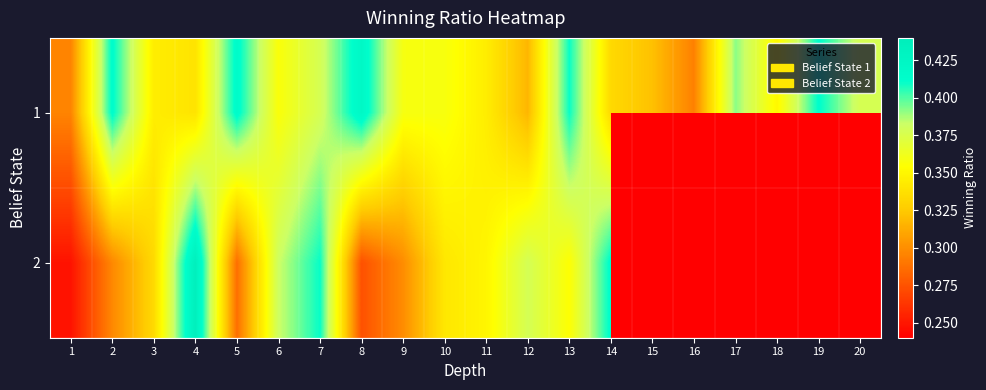

Between 12 and 10, which is larger?

10